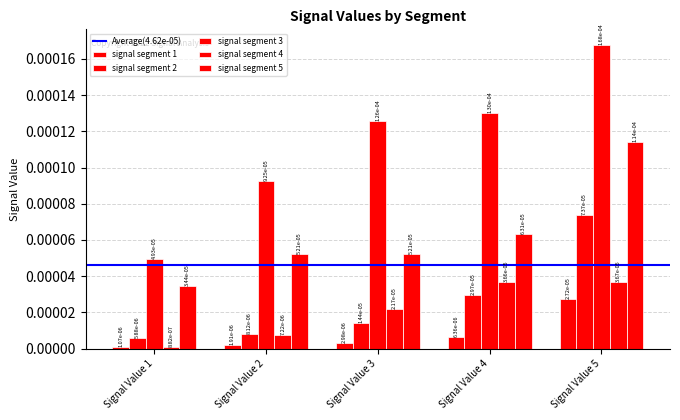

Which series has the largest total across all categories?

signal segment 3